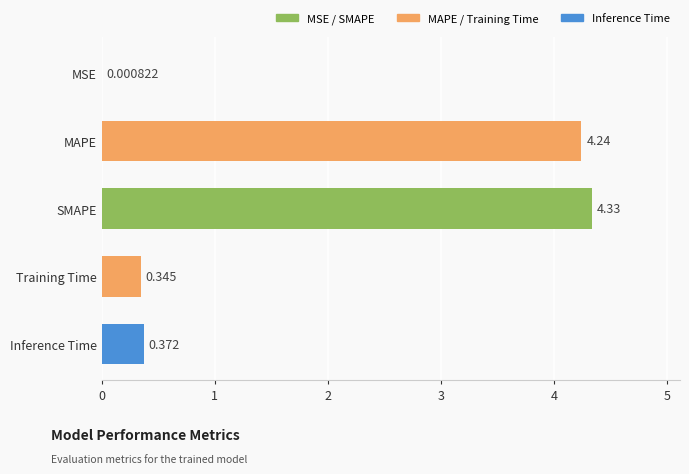

Between MAPE and MSE, which is larger?

MAPE